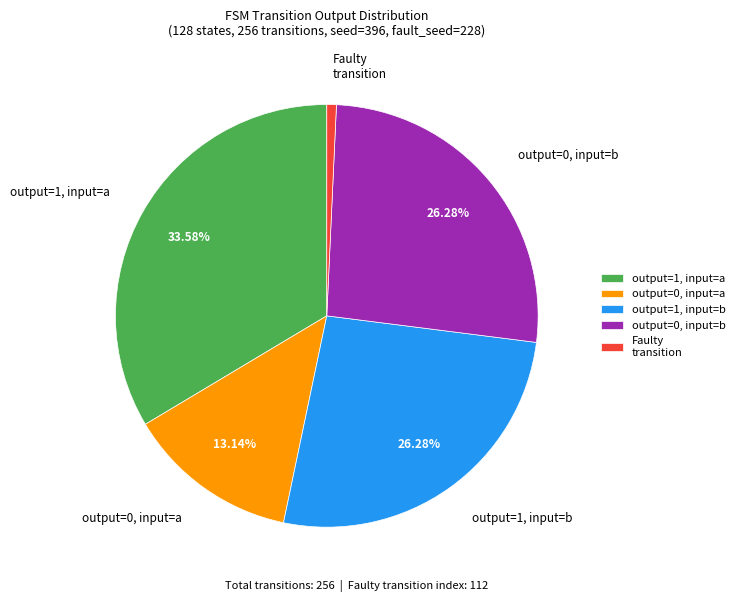

Which category has the smallest portion of the pie?

Faulty transition